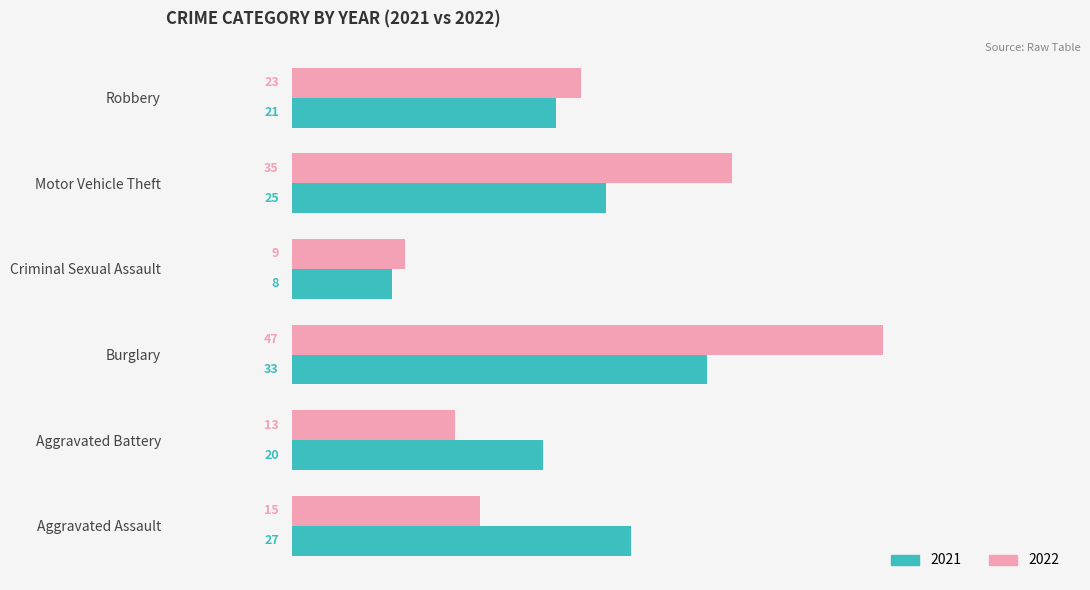

What is the maximum value shown in the chart?

47